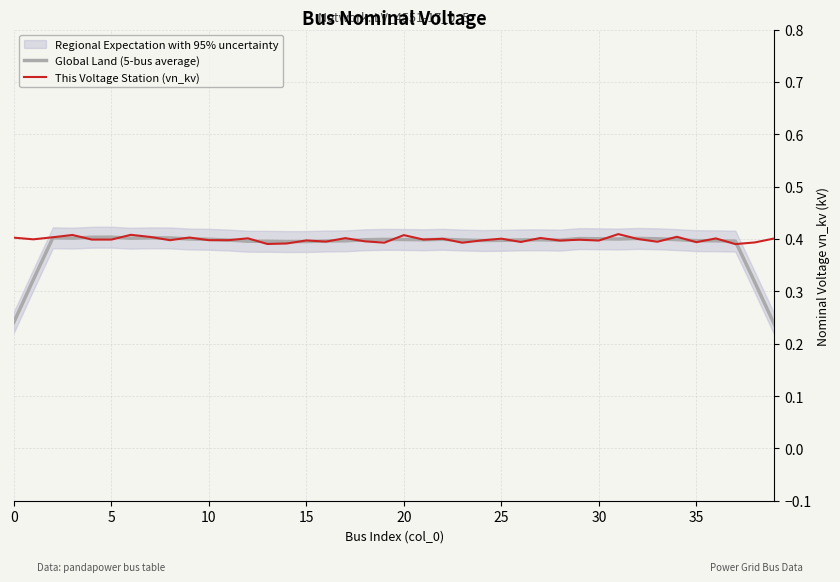

What are all the series names shown in the legend?

Global Land (5-bus average), This Voltage Station (vn_kv)